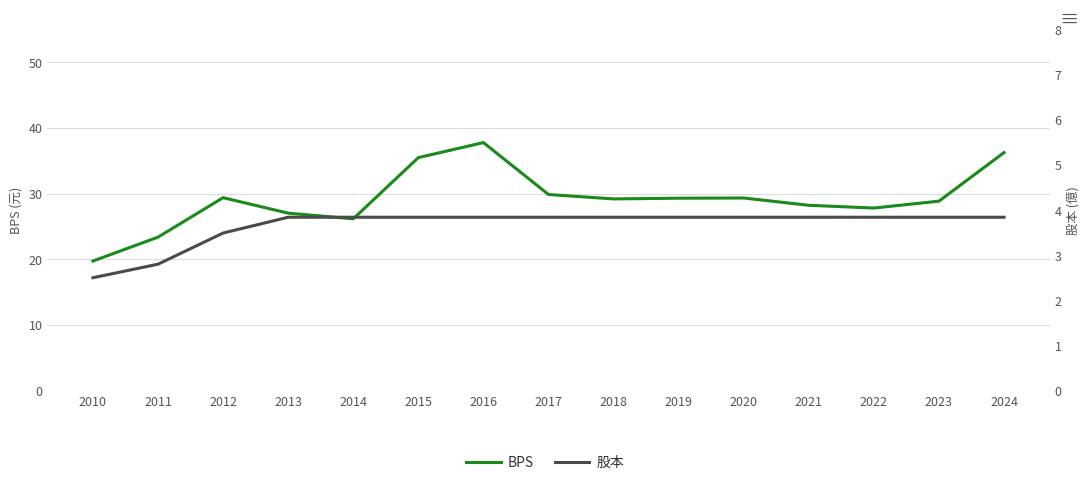

True or false: 股本 and BPS cross at least once.

False